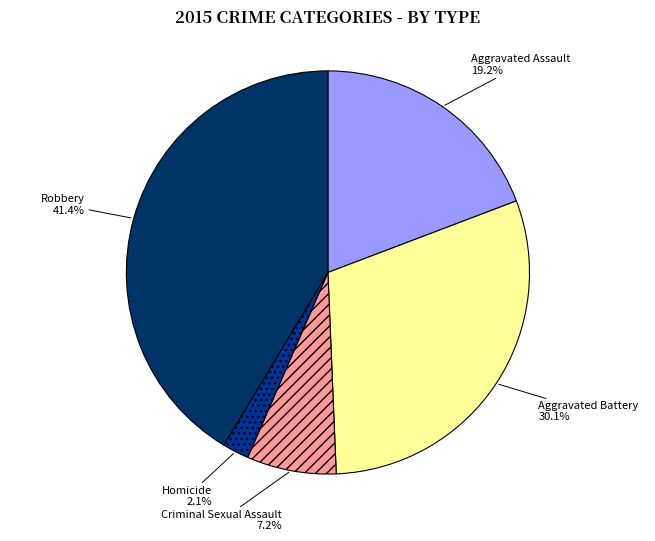

What percentage do Aggravated Battery and Criminal Sexual Assault together represent?

37.3%